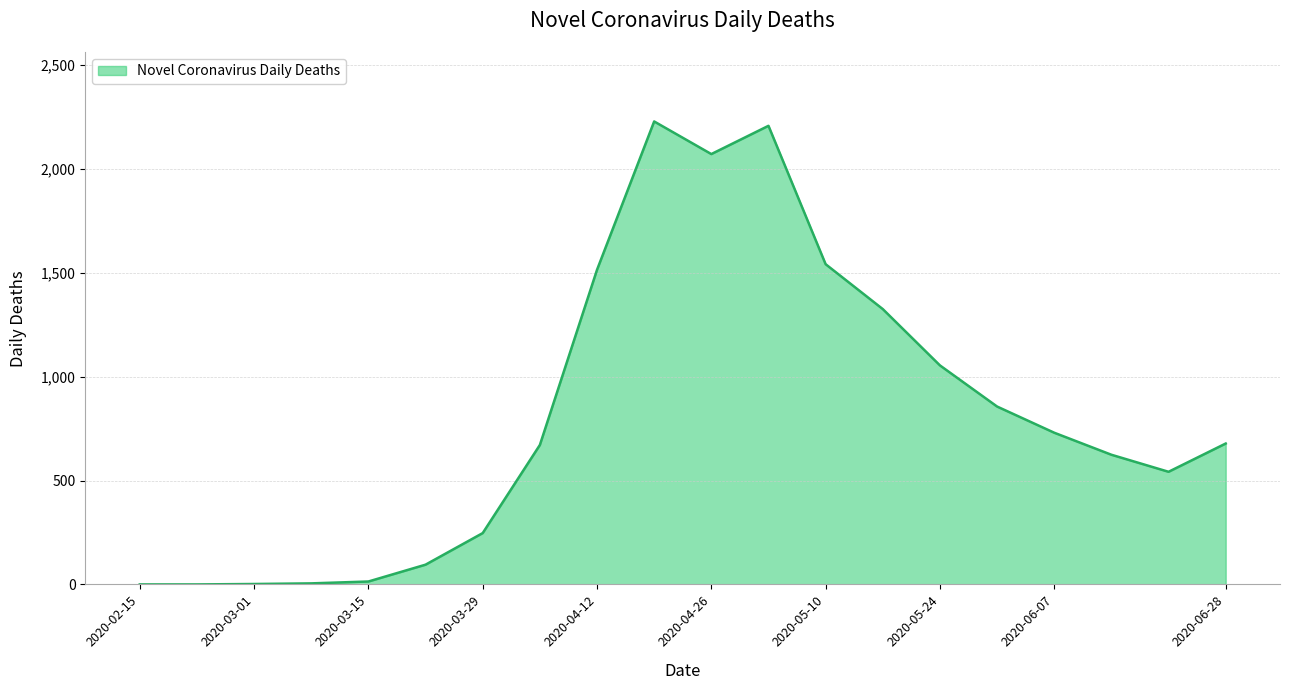

What is the maximum value shown in the chart?

2228